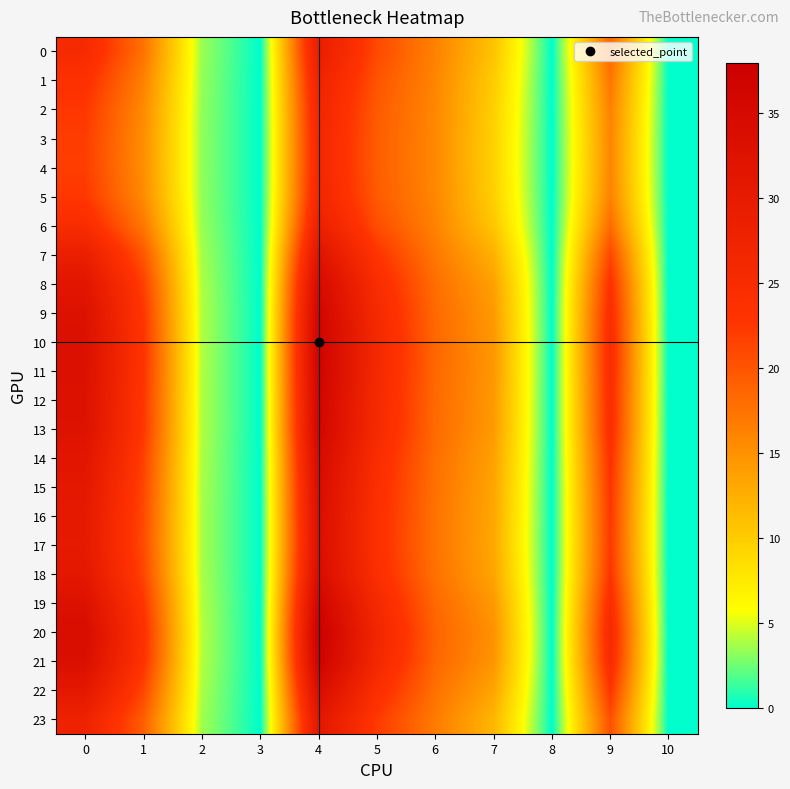

At which category is the sum across all series the highest?

4